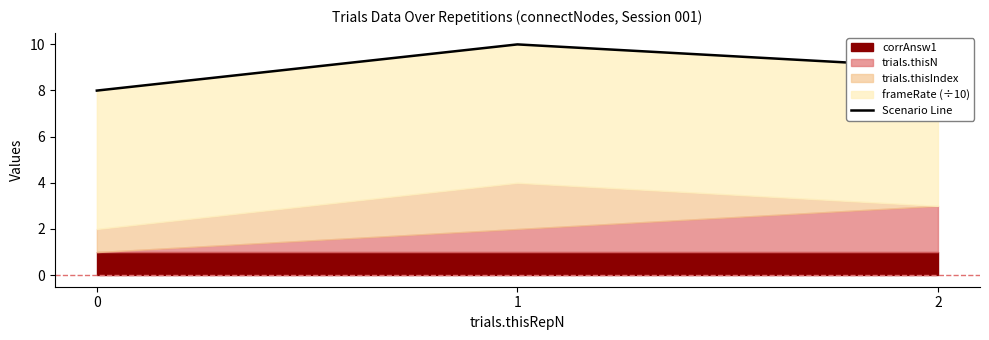

The chart shows a value of 13.3 at 2. True or false?

False